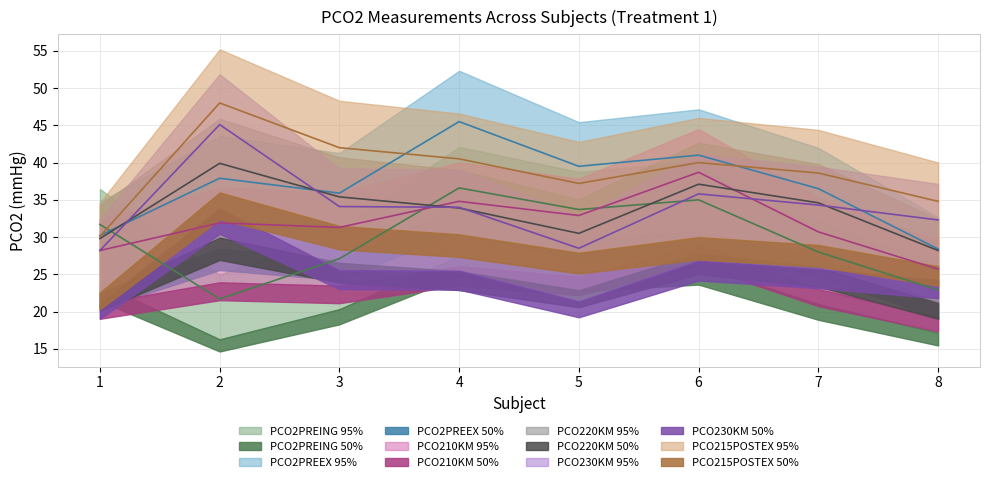

True or false: PCO220KM has more than 1 points higher than both neighbors.

True